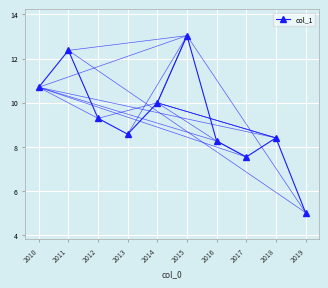

Reading right to left, what are all the values shown in this chart?

2019=5.0	2018=8.4	2017=7.5	2016=8.3	2015=13.0	2014=10.0	2013=8.6	2012=9.3	2011=12.4	2010=10.7